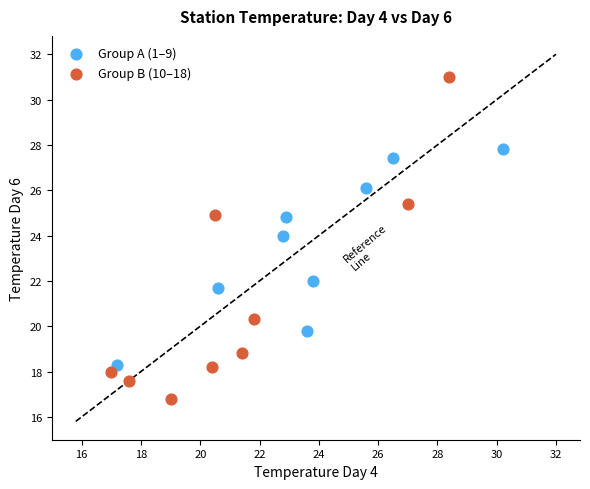

Which series has the largest Y range (max minus min)?

Group B (10–18)